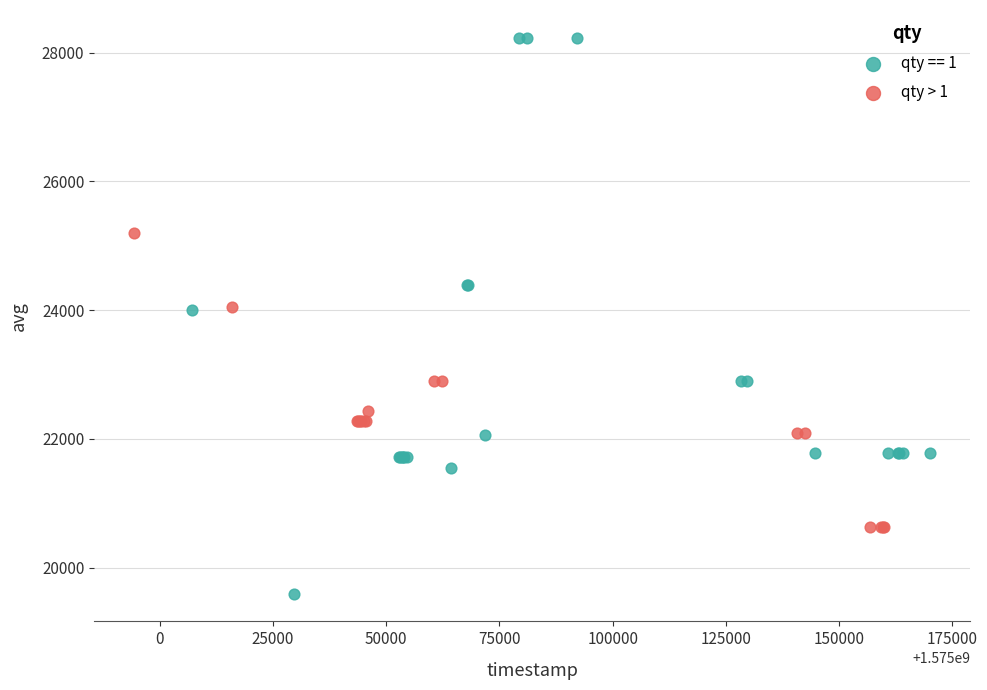

Which series has the largest Y range (max minus min)?

qty == 1